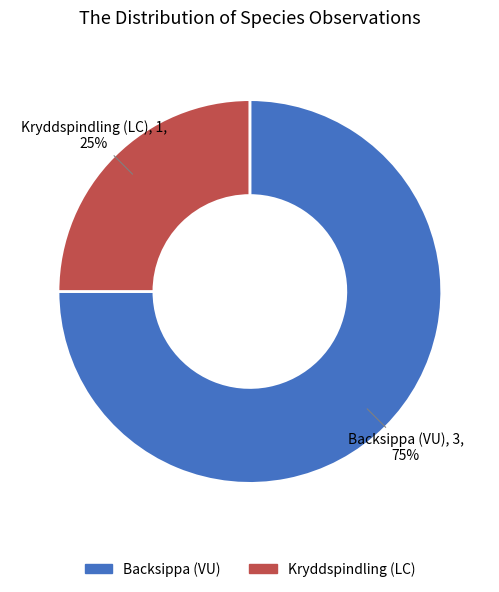

Do Backsippa (VU) and Kryddspindling (LC) together represent more than half of the pie?

Yes